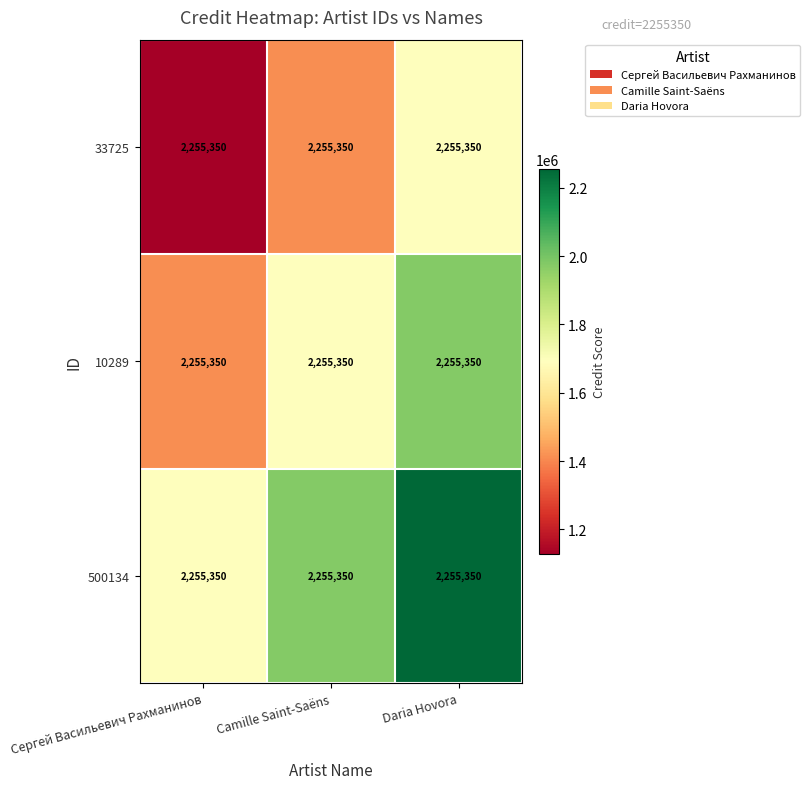

Where is 33725 nearest to the value 1409593?

Camille Saint-Saëns